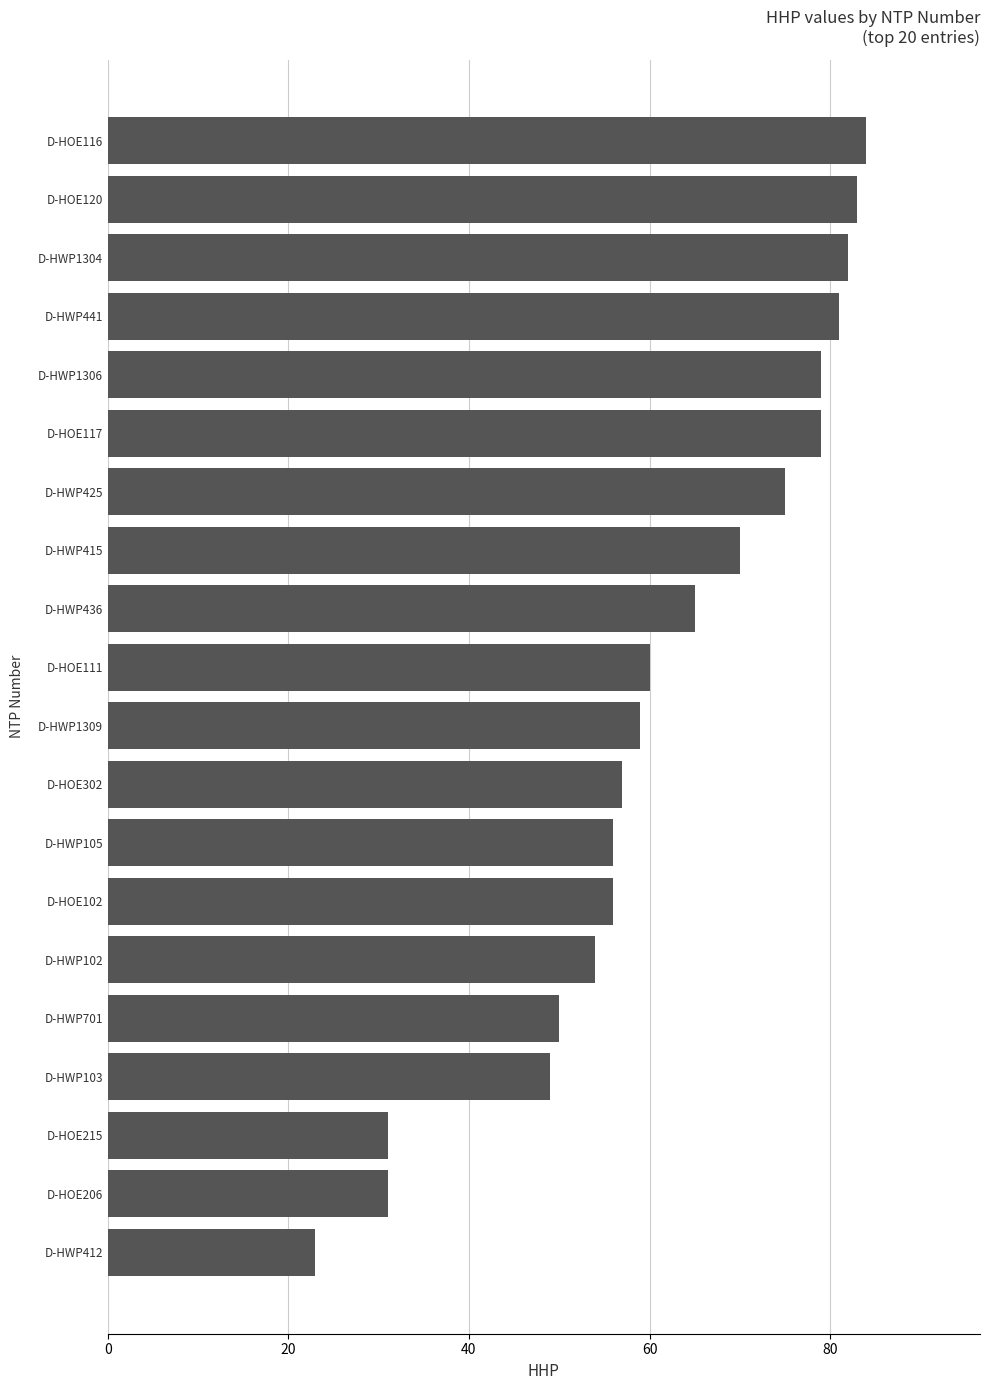

Read the value at D-HWP701, to the nearest 5.

50